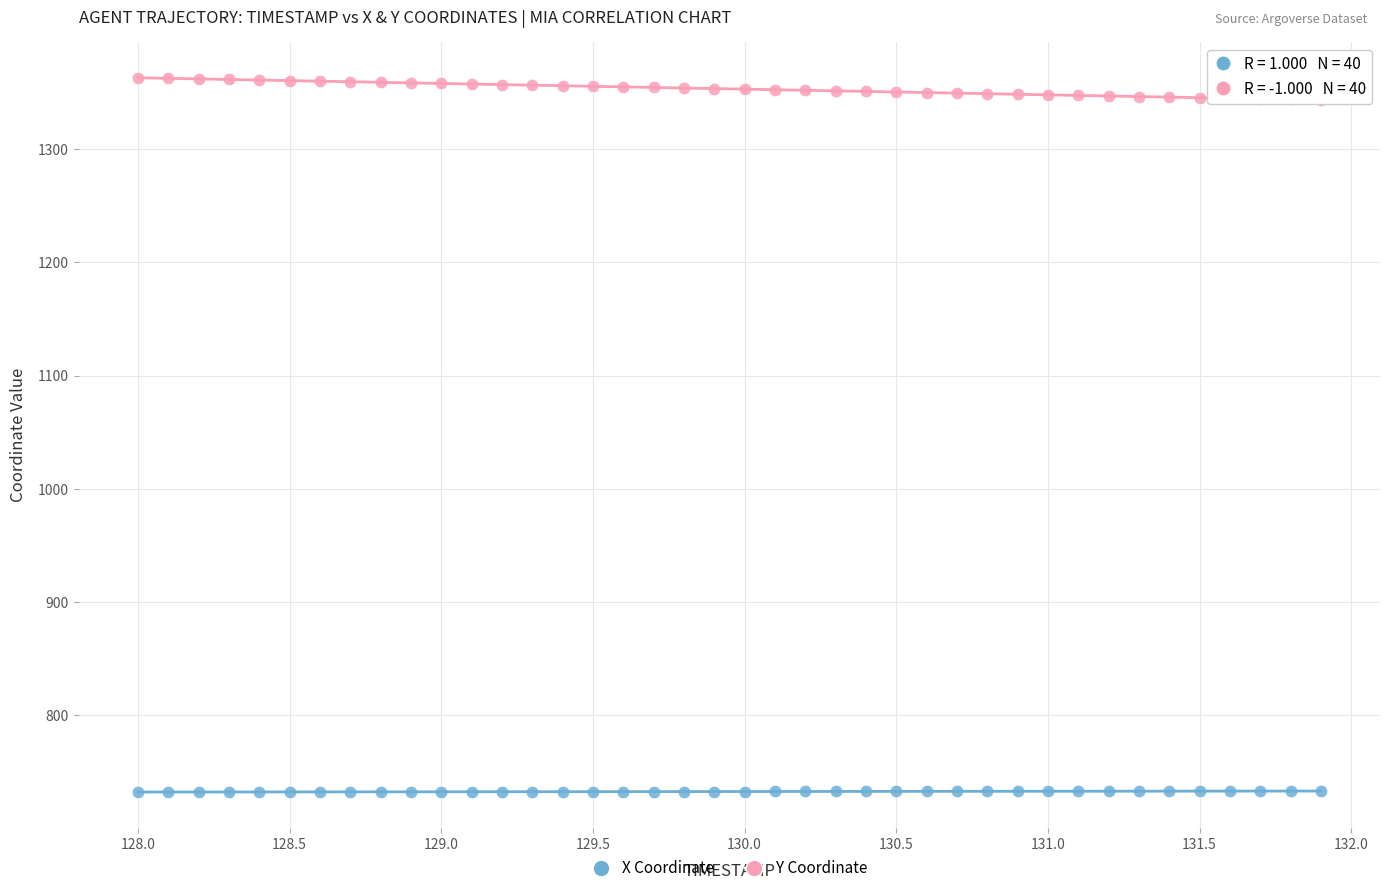

Which series has the widest spread of Y values?

Y Coordinate